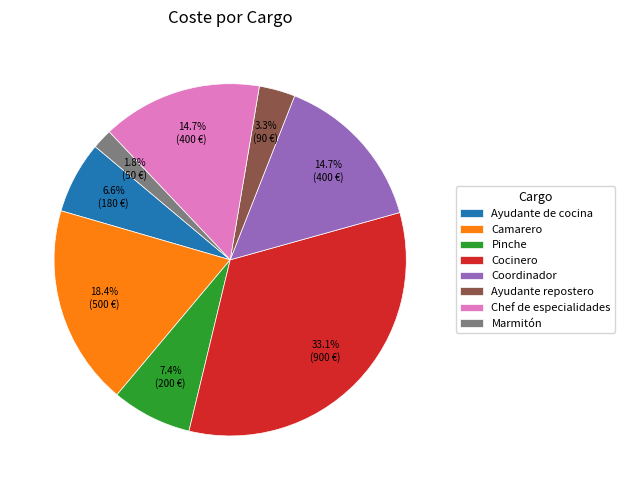

The Camarero slice represents 1% of the pie. True or false?

False